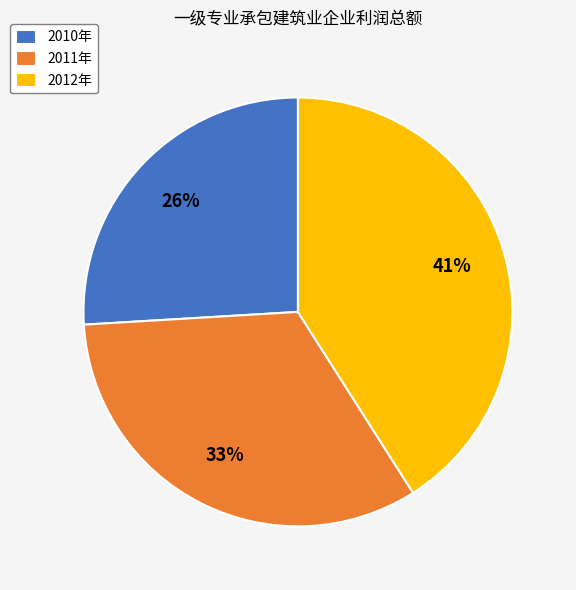

Does any single category account for the majority?

No